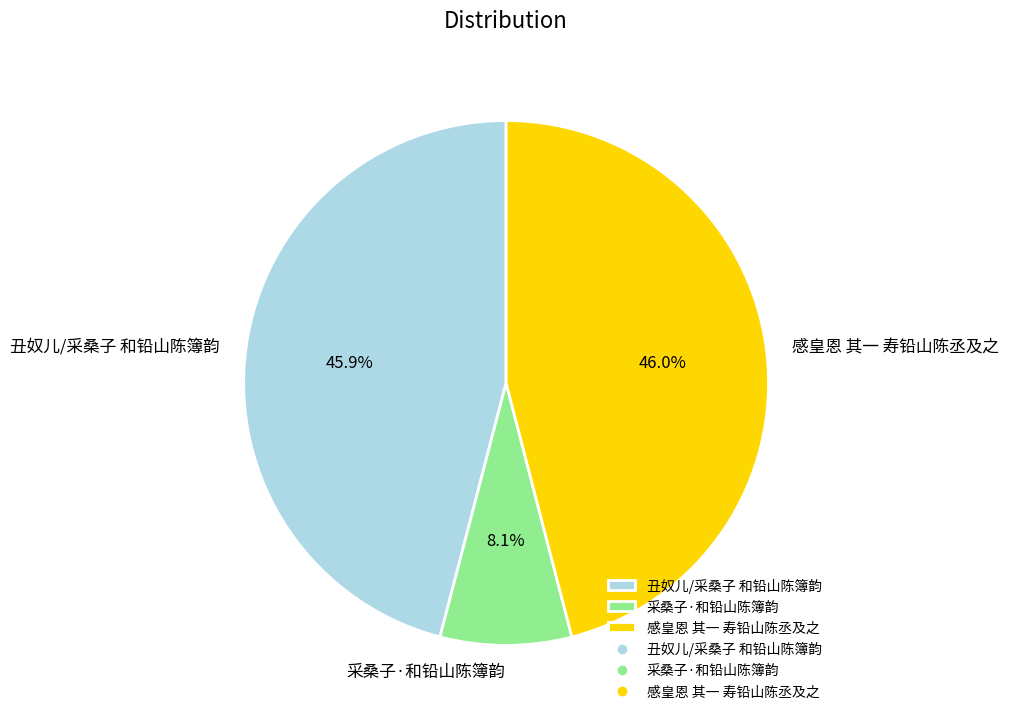

Combined, do 丑奴儿/采桑子 和铅山陈簿韵 and 采桑子·和铅山陈簿韵 account for over 50%?

Yes